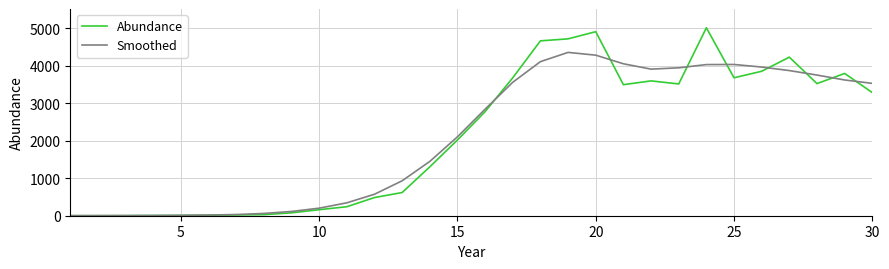

Rank the series by their maximum value, from lowest to highest.

Smoothed, Abundance